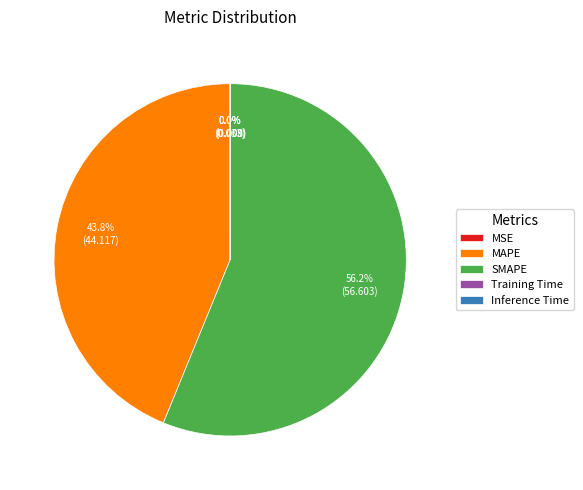

What is the largest slice in the pie chart?

SMAPE